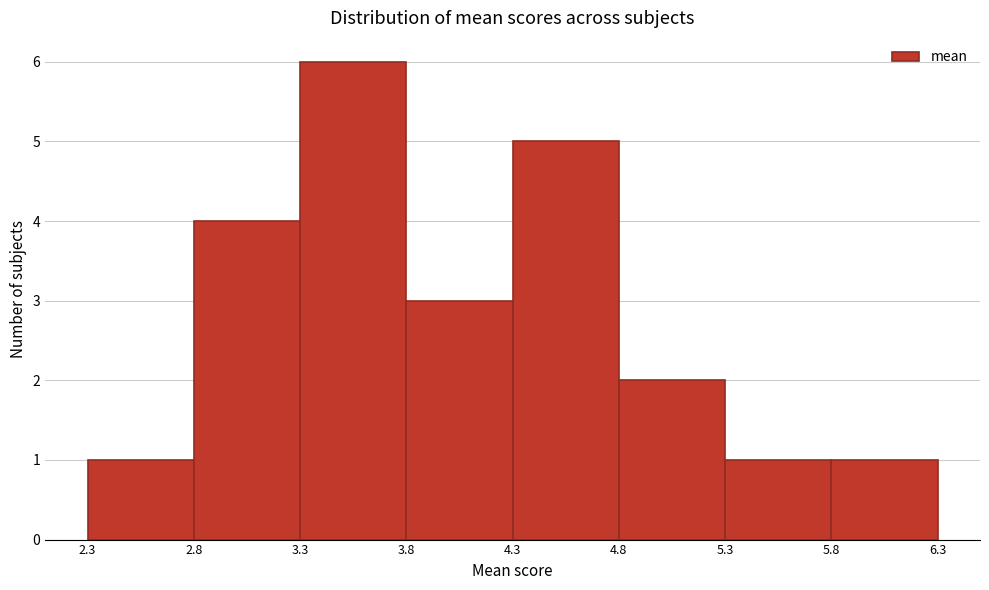

How tall is the bar that spans 3.8 to 4.3 on the x-axis? The values are not printed on the chart, so give them approximately, as read against the axis.

3